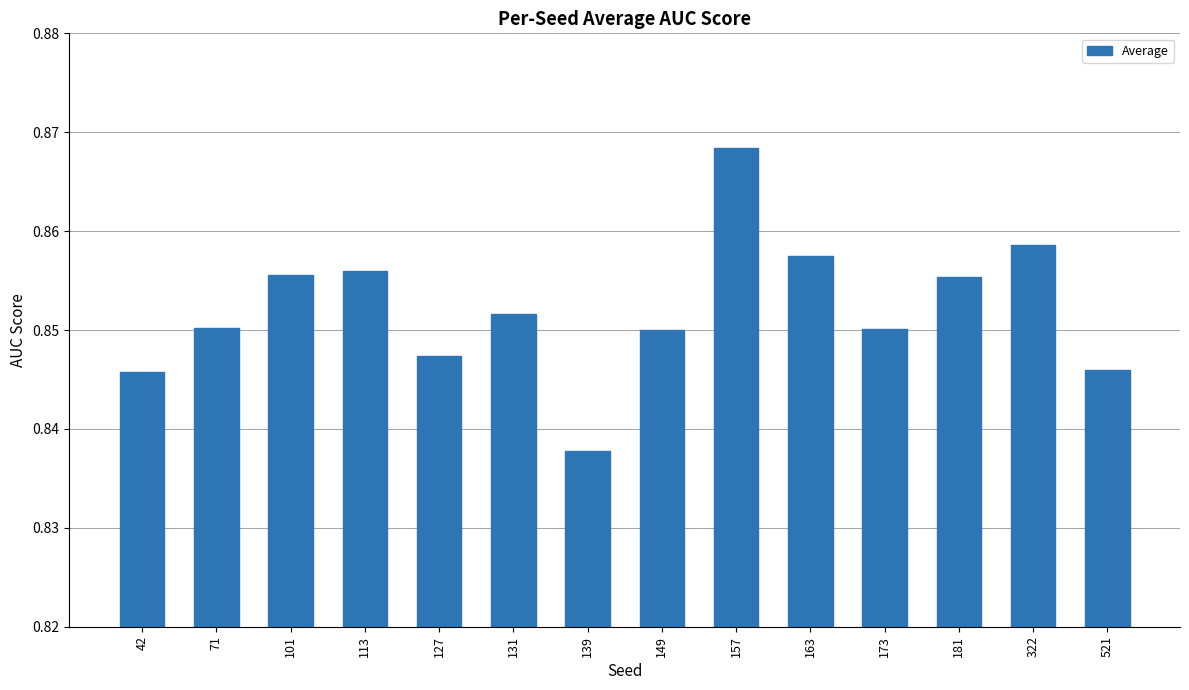

How many values are between 0 and 1?

14